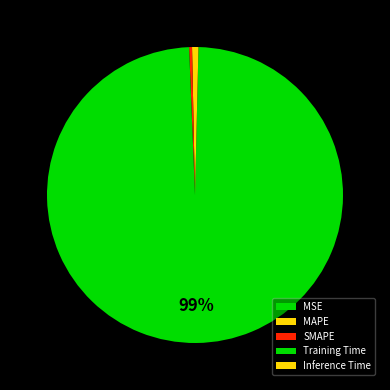

Rank the categories by value from highest to lowest.

Training Time, Inference Time, MAPE, SMAPE, MSE